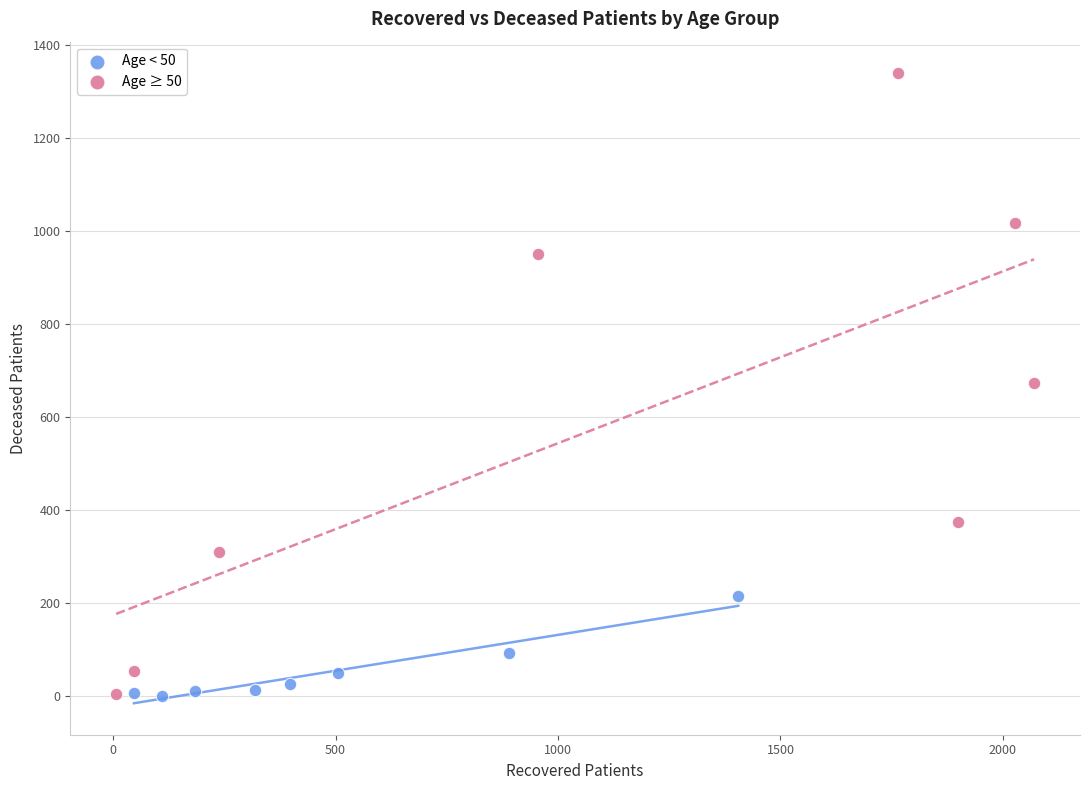

Which series reaches the maximum Y coordinate?

Age ≥ 50